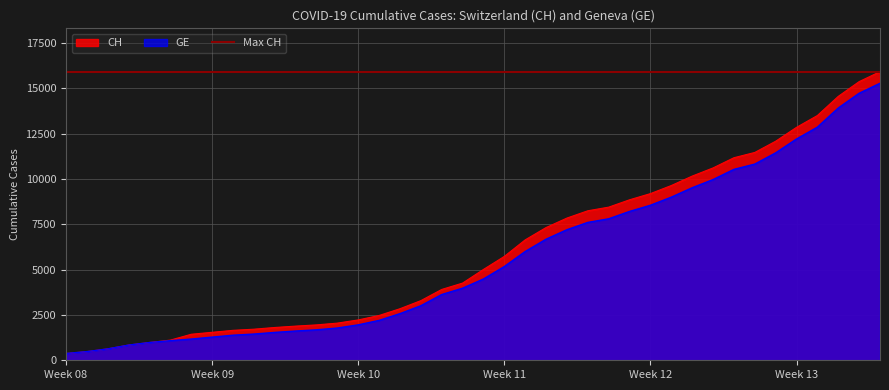

True or false: GE and CH intersect in this chart.

False